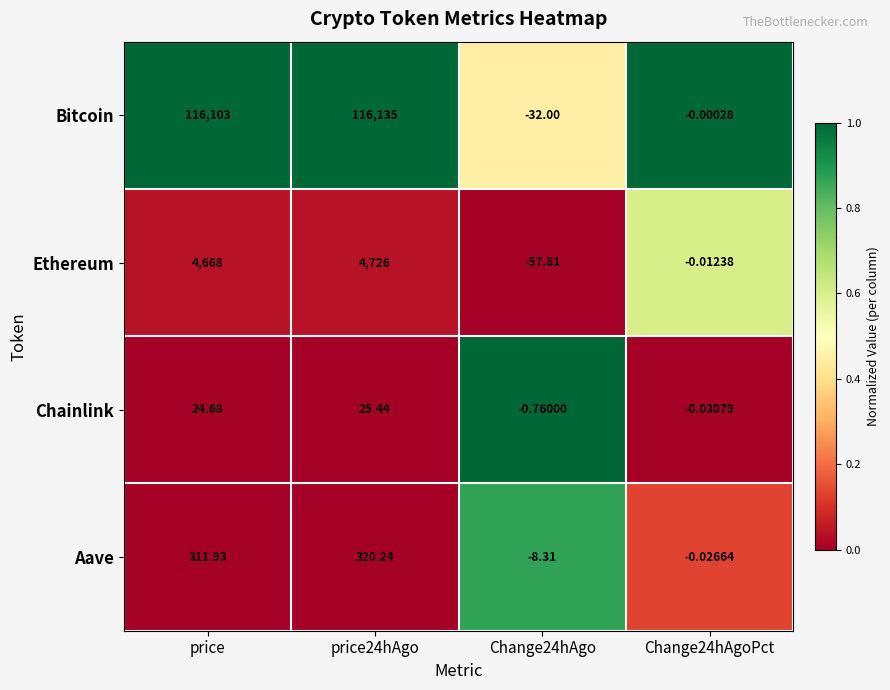

Which series has the largest total across all categories?

Bitcoin